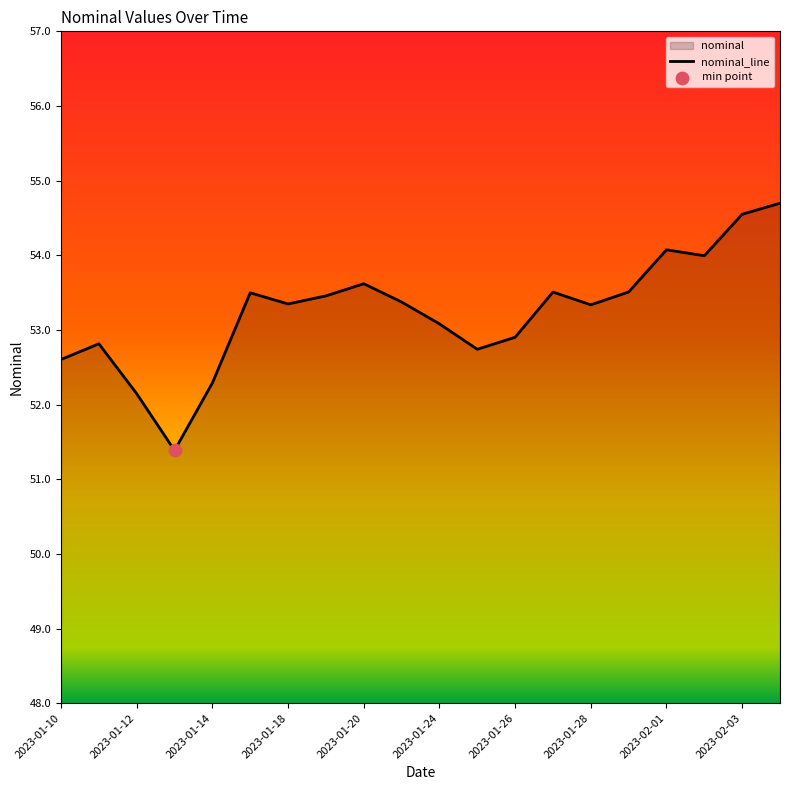

Which has a higher value, 2023-01-20 or 2023-01-31?

2023-01-20